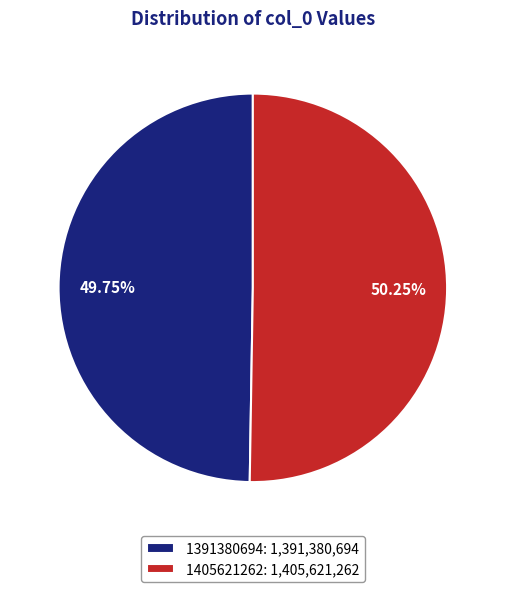

What is the ratio of the value at 1405621262: 1,405,621,262 to the value at 1391380694: 1,391,380,694?

1.0